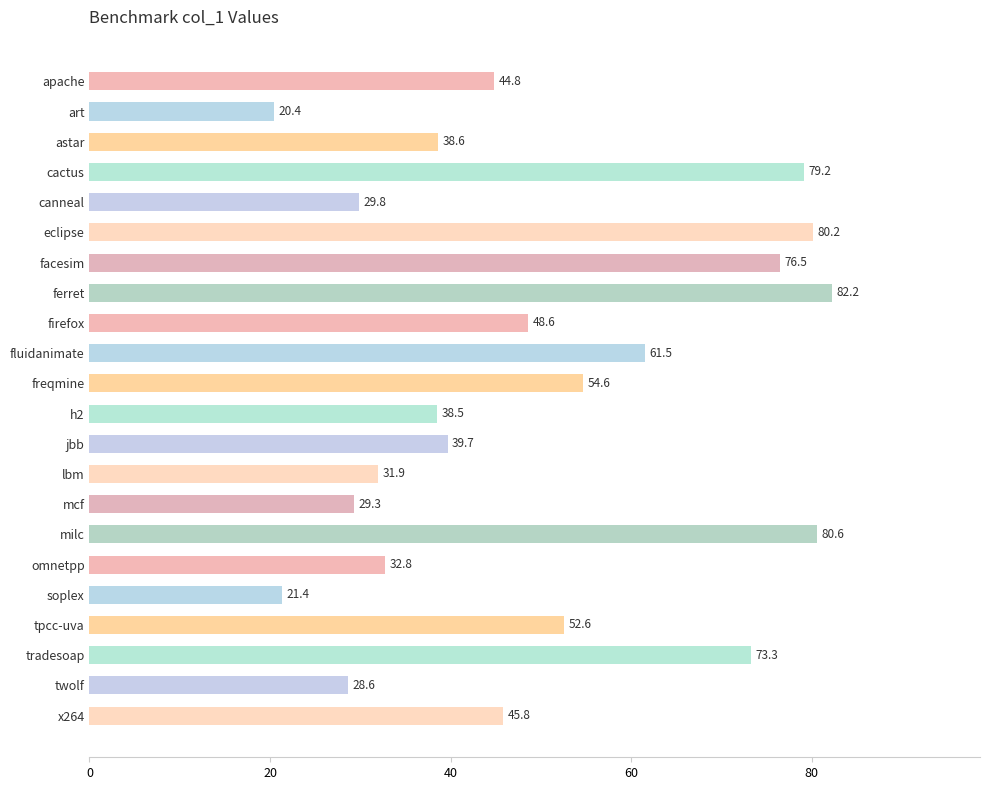

What is the label of the 16th bar from the bottom?

facesim